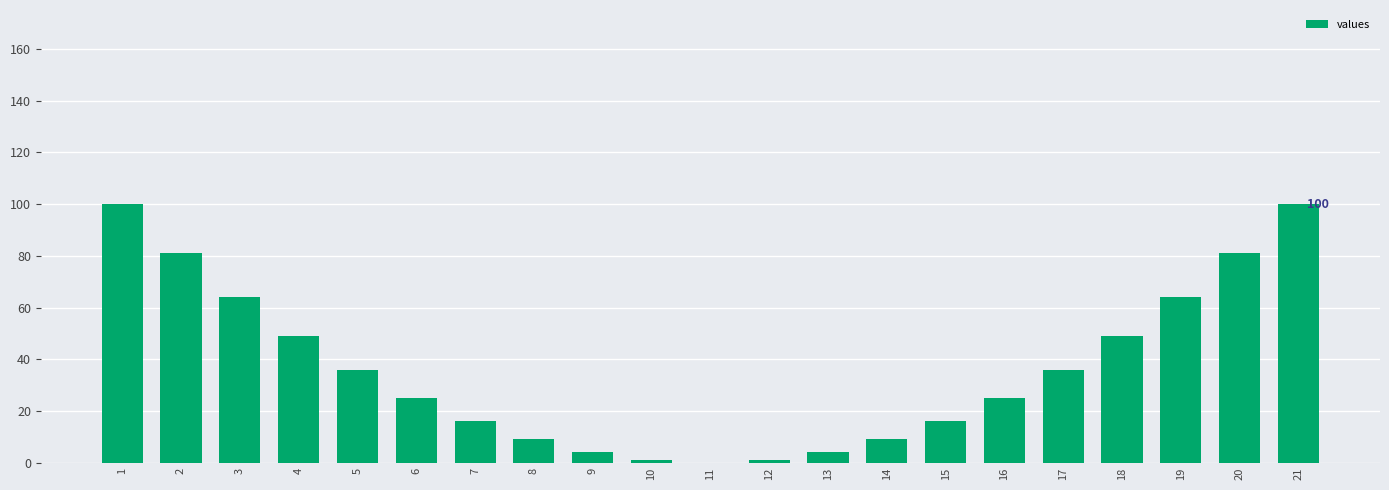

How many positive values are there?

20